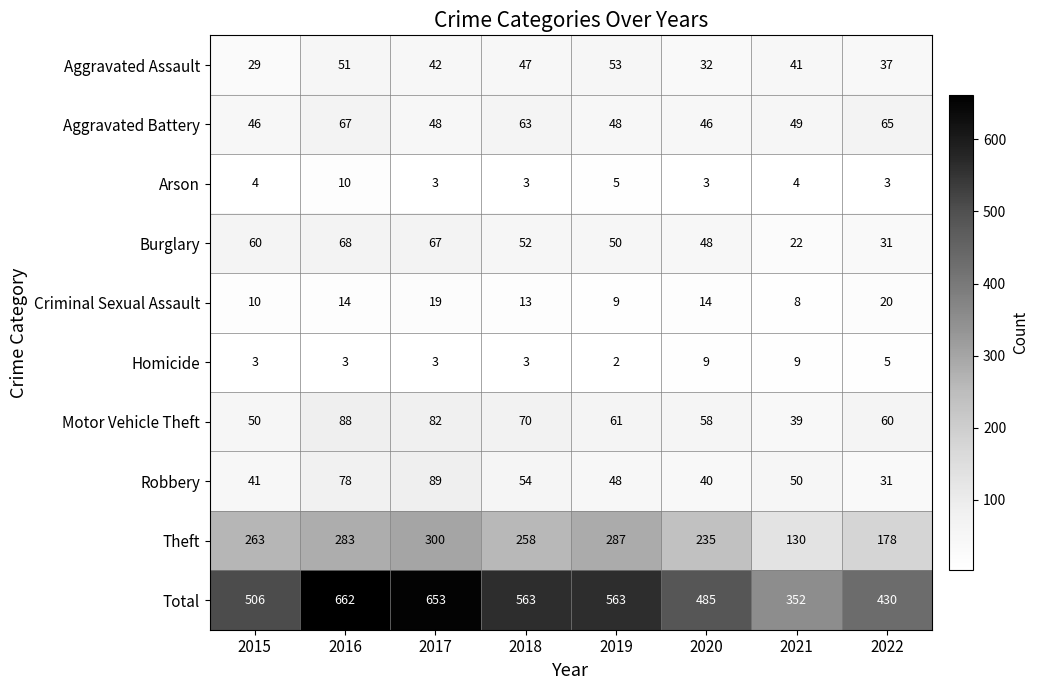

Which has a higher value, 2020 or 2019?

2019